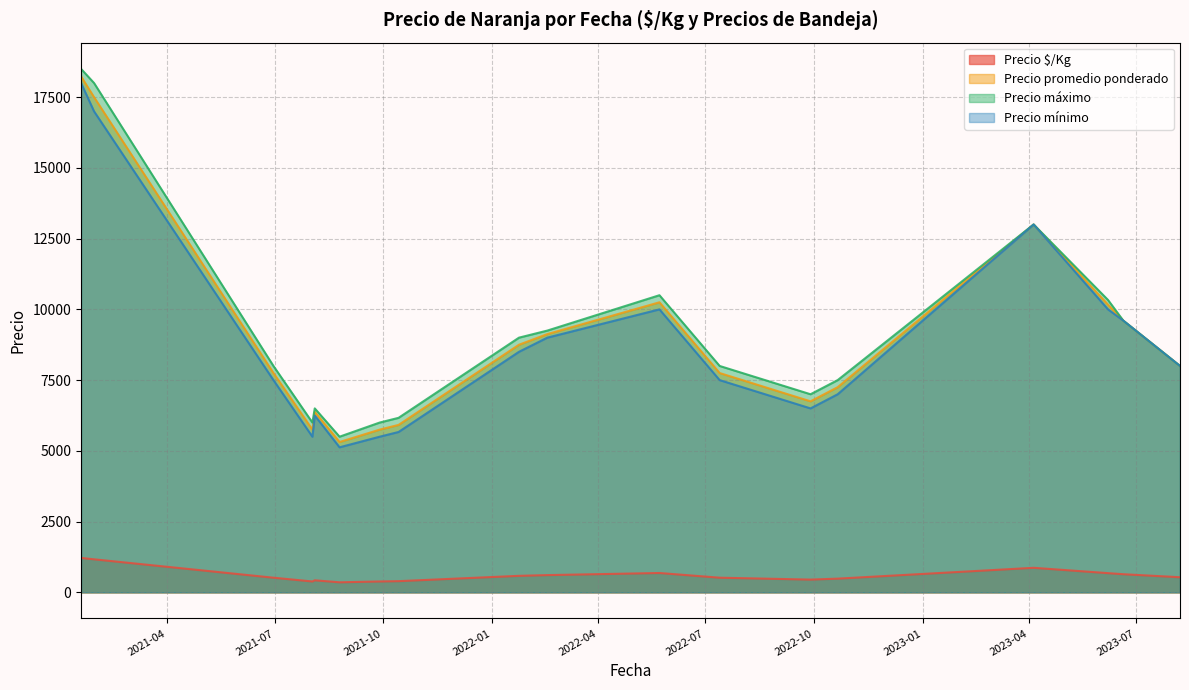

Which series has the largest range (max minus min)?

Precio máximo